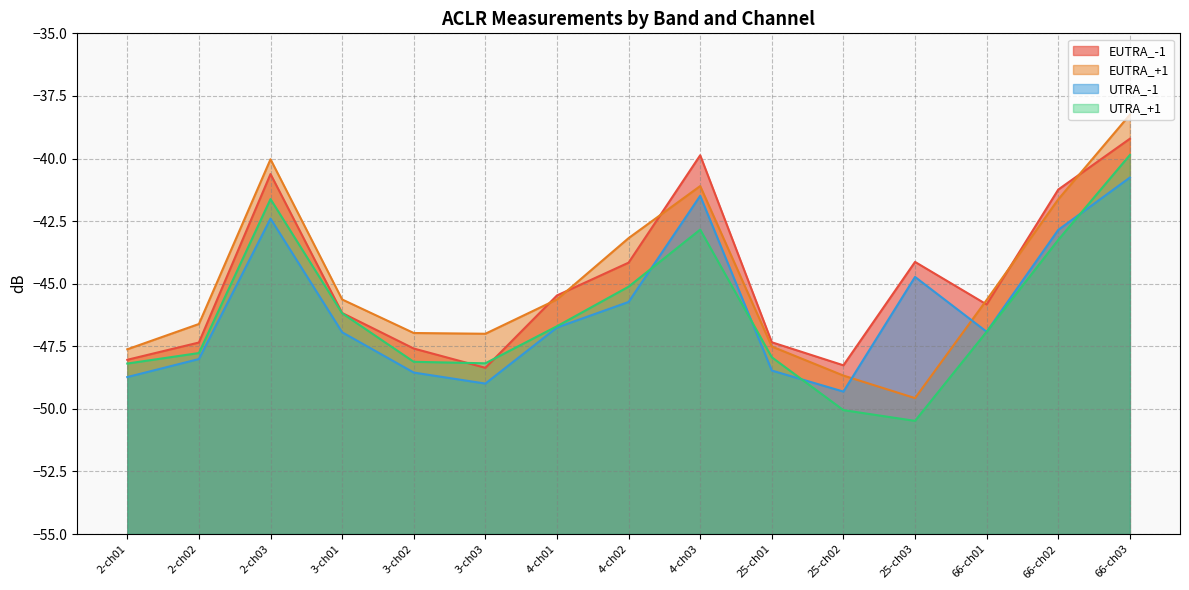

List the labels in order of UTRA_+1 value, smallest first.

25-ch03, 25-ch02, 2-ch01, 3-ch03, 3-ch02, 25-ch01, 2-ch02, 66-ch01, 4-ch01, 3-ch01, 4-ch02, 66-ch02, 4-ch03, 2-ch03, 66-ch03